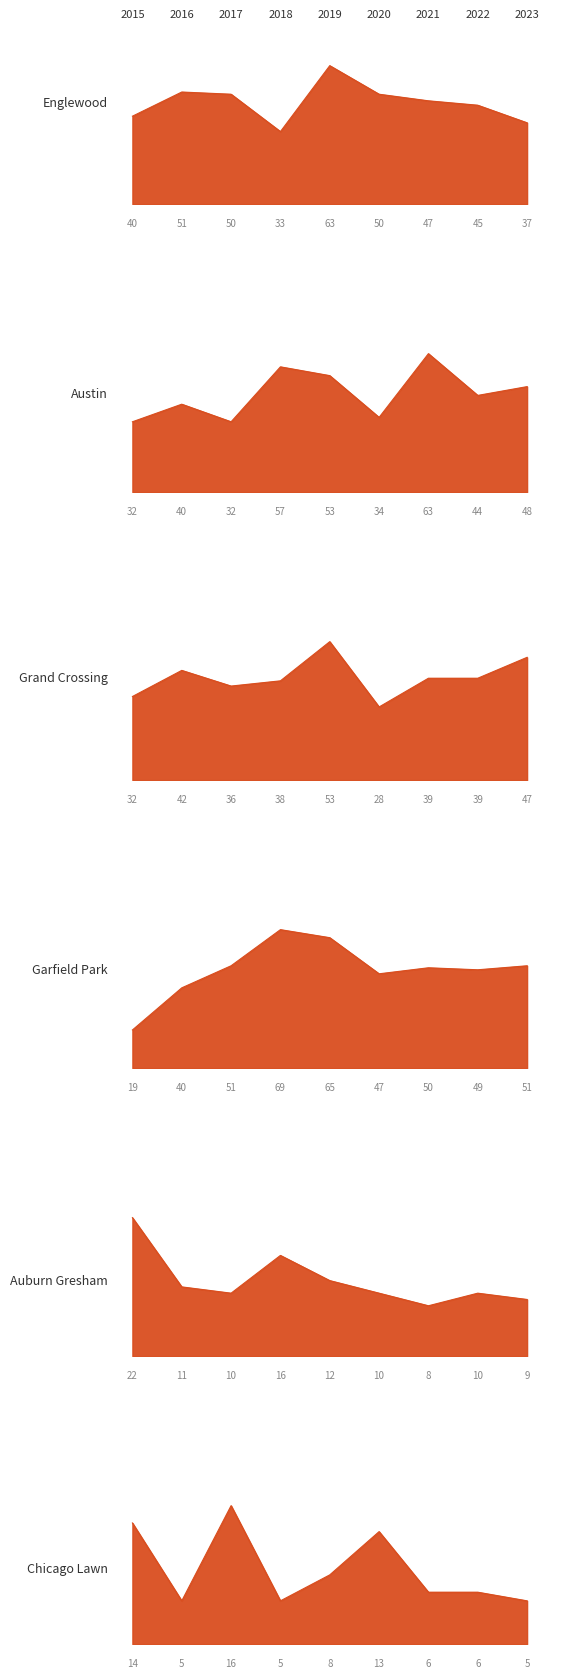

In Grand Crossing, how many points are lower than both neighbors (excluding endpoints)?

2